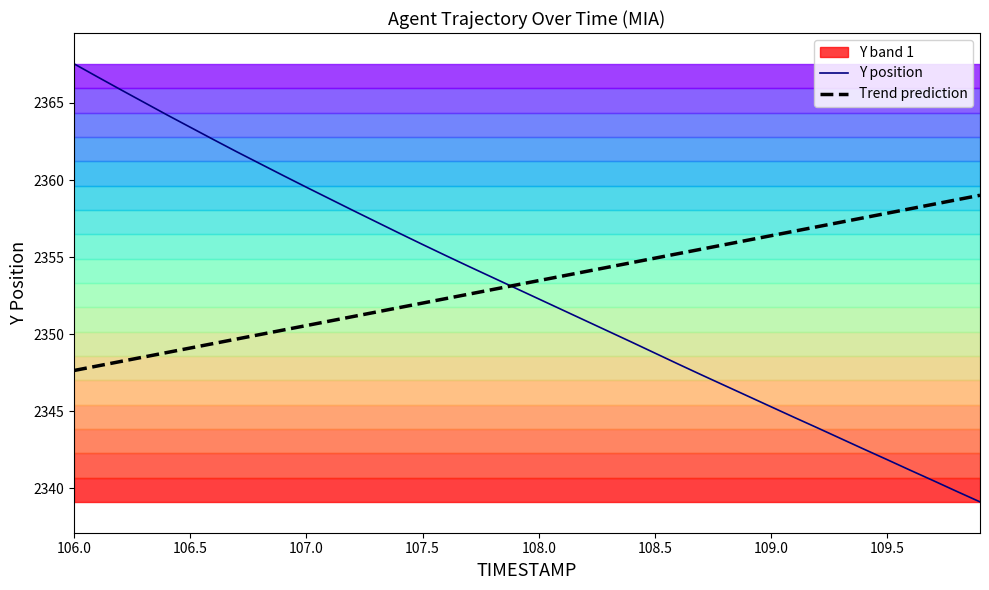

What is the maximum value for Trend prediction?

2359.0